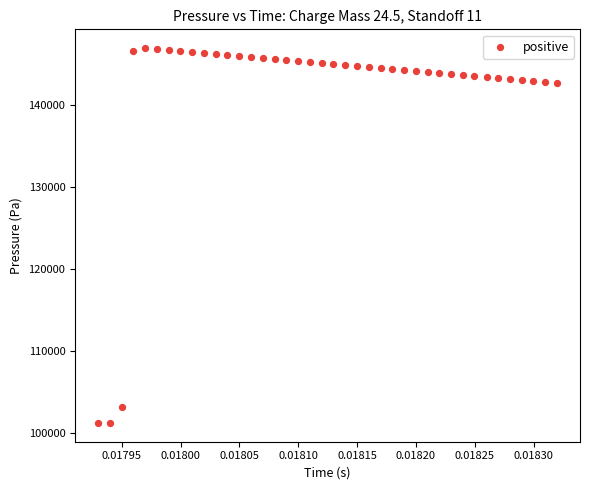

What is the range of Y values (max minus min)?

45718.5